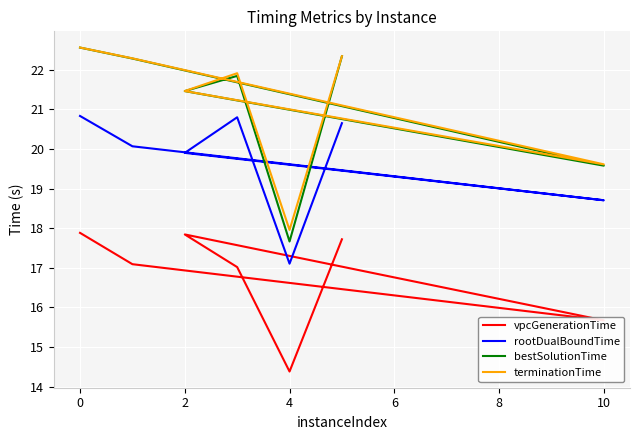

True or false: rootDualBoundTime and terminationTime cross at least once.

False